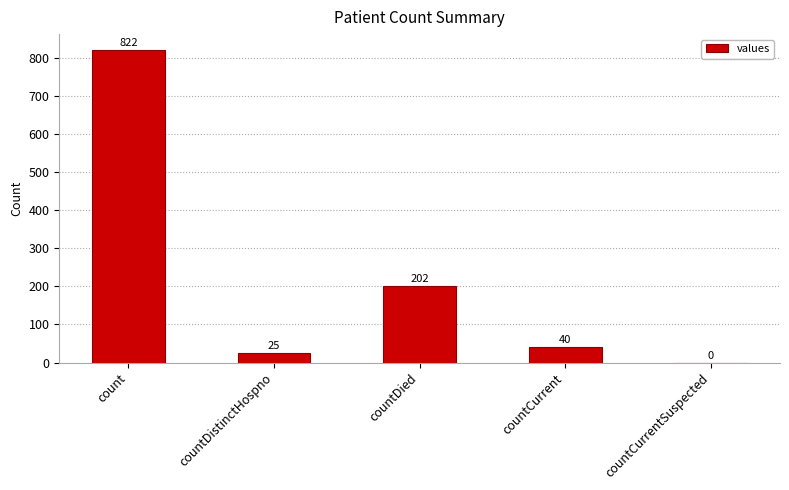

The chart shows a value of 0 at countCurrentSuspected. True or false?

True